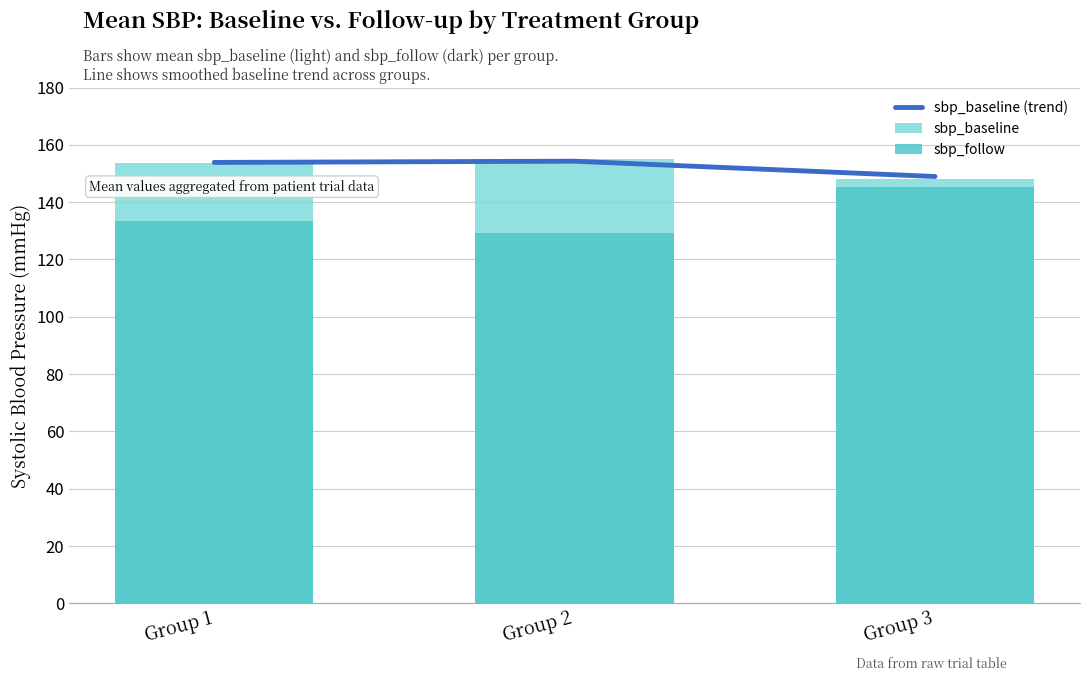

Reading left to right, what are all the values shown in this chart?

sbp_baseline (trend): Group 1=153.9	Group 2=154.3	Group 3=148.9
sbp_baseline: Group 1=153.7	Group 2=155.2	Group 3=148.2
sbp_follow: Group 1=133.5	Group 2=129.3	Group 3=145.2